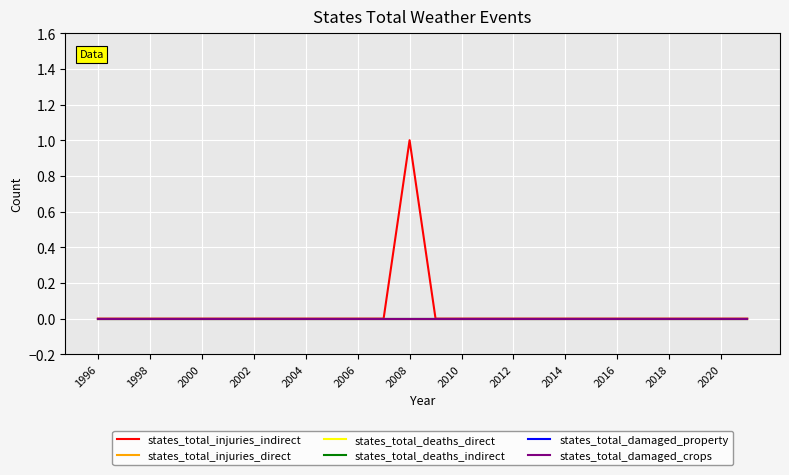

What is the maximum value shown in the chart?

1